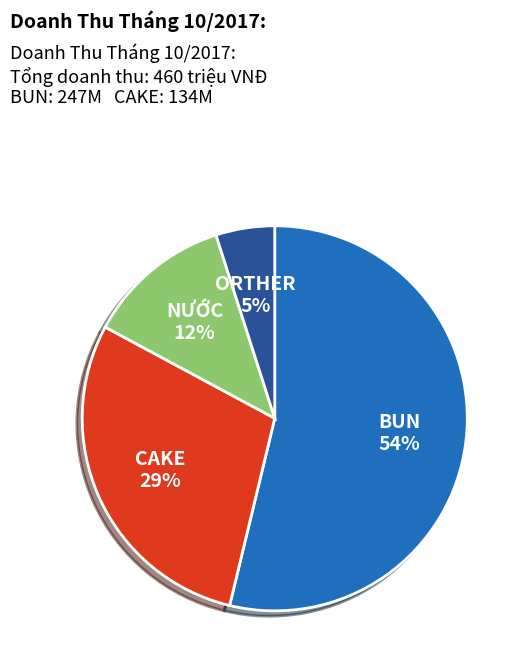

Count the number of slices in the pie.

4